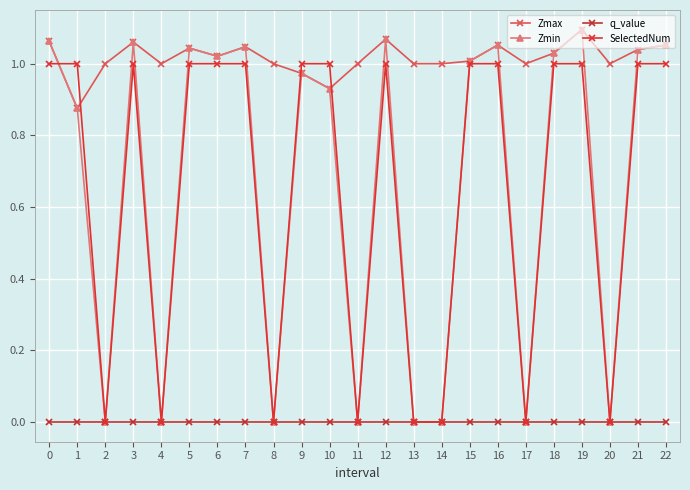

How many distinct data groups are displayed?

4